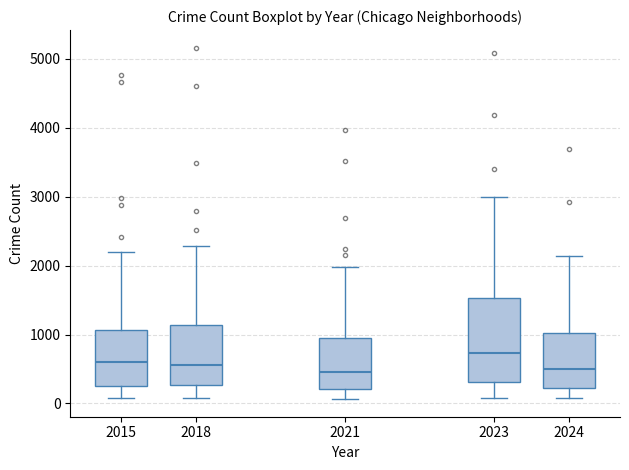

Where is the upper edge of the box at x = 2015 on the y-axis? The values are not printed on the chart, so give them approximately, as read against the axis.

1100